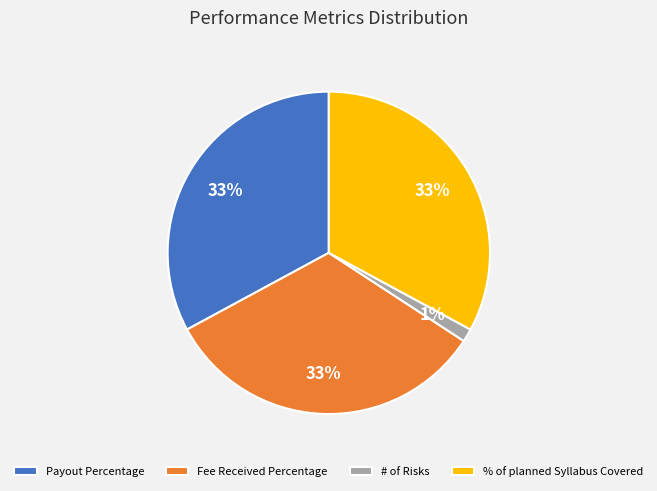

To the nearest percent, what is the difference between the largest and smallest slice percentages?

32%